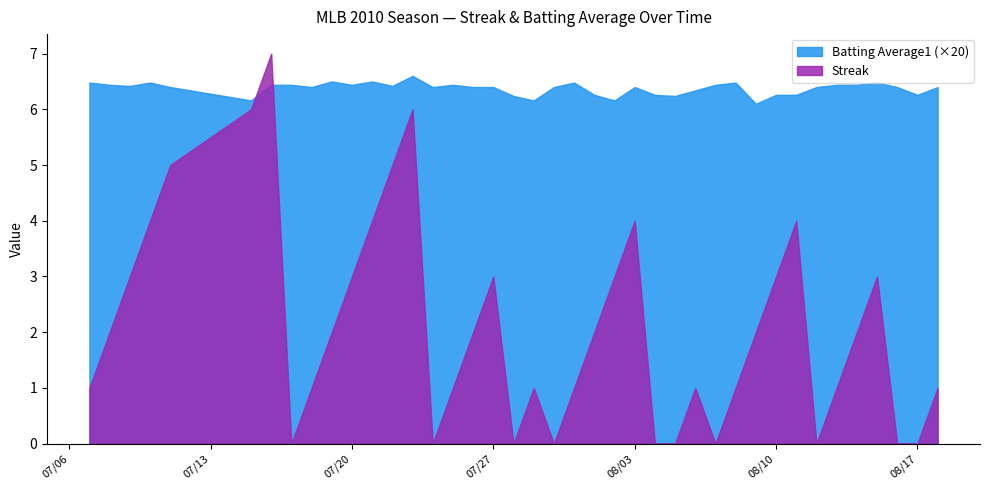

Which series has the largest total across all categories?

Batting Average1 (×20)